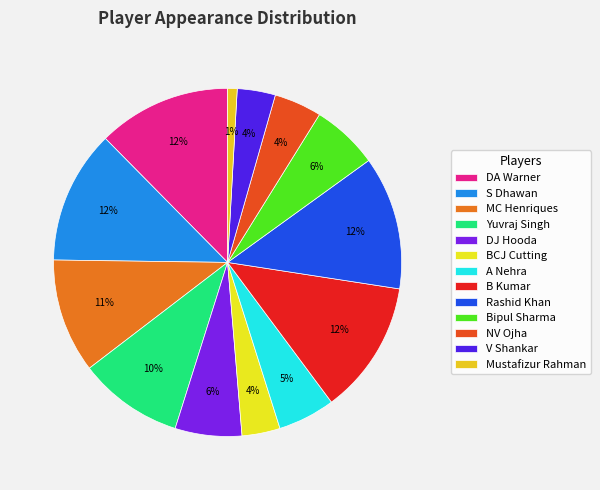

Count the number of slices in the pie.

13